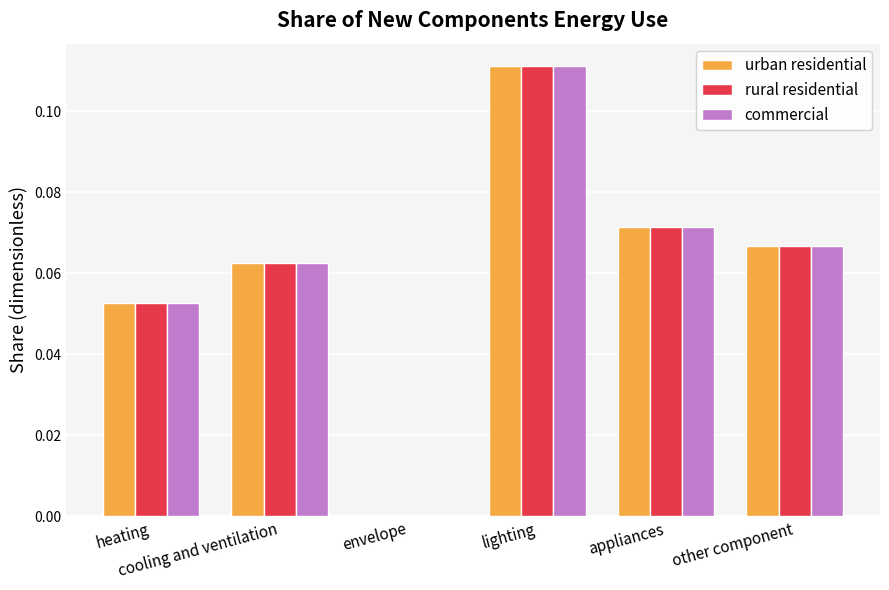

What is the sum of all rural residential values?

0.4